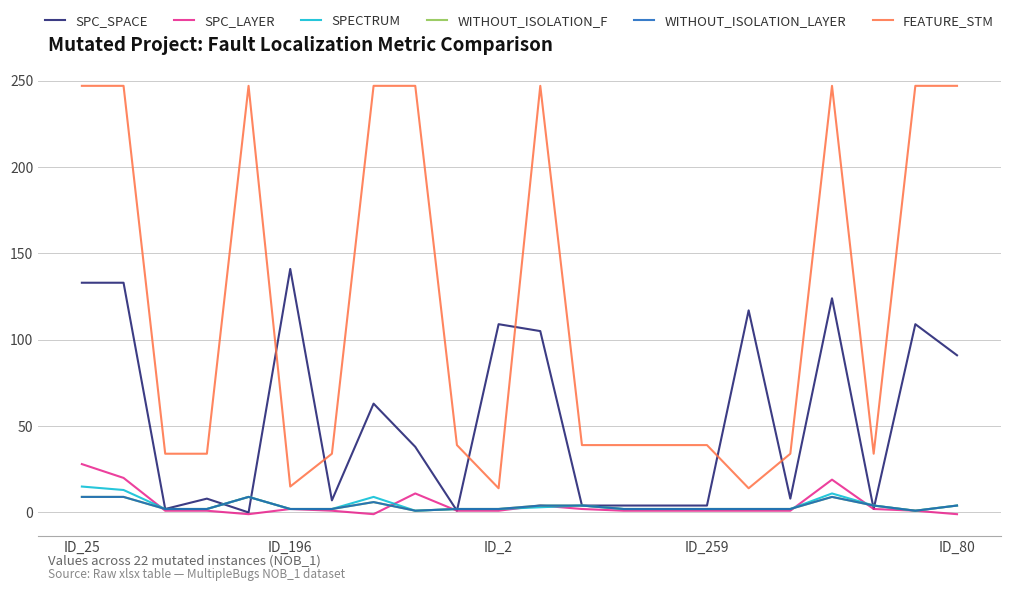

True or false: FEATURE_STM and SPC_SPACE cross at least once.

True